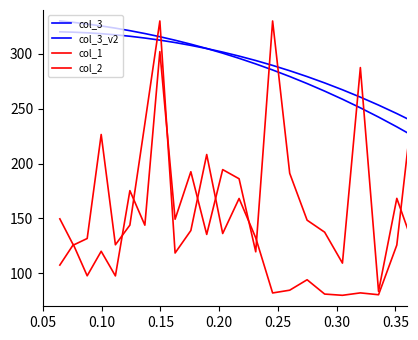

How many lines are shown in the chart?

4